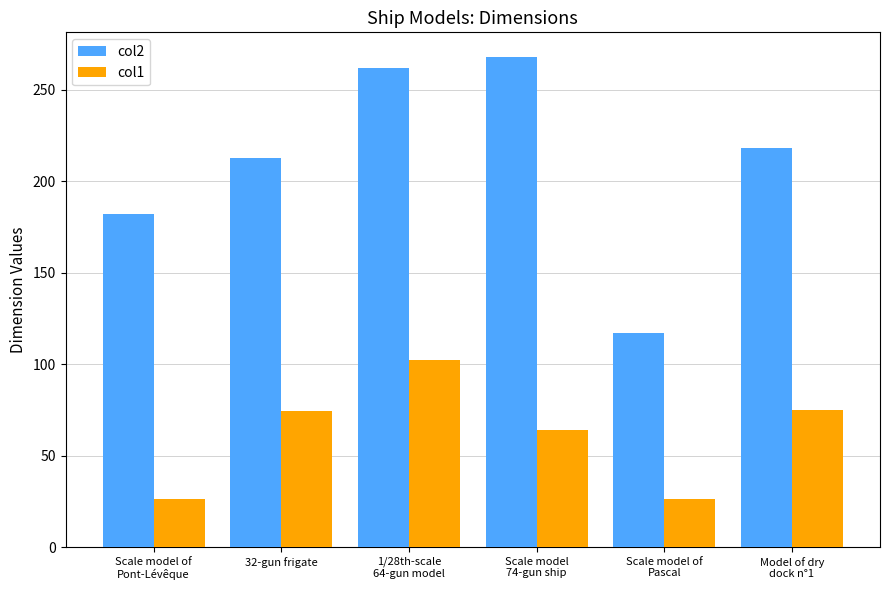

Which series has the widest spread of values?

col2